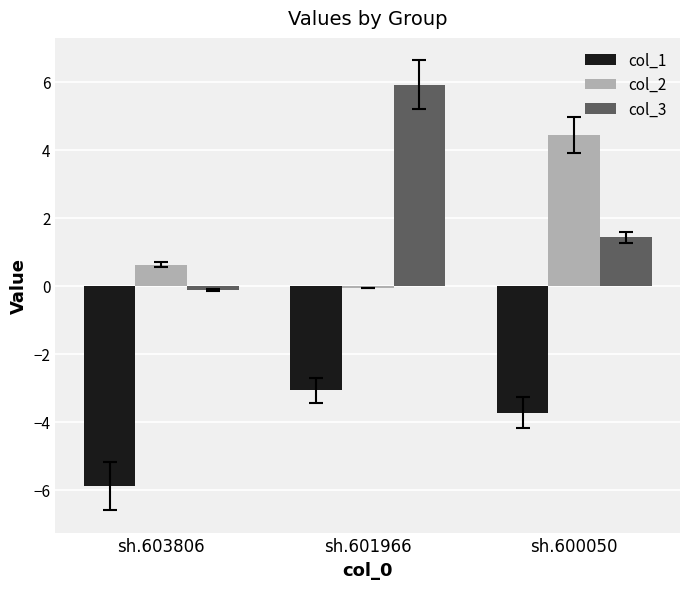

Reading left to right, transcribe all the data shown in this chart.

col_1: -5.9	-3.1	-3.7
col_2: 0.6	-0.1	4.4
col_3: -0.1	5.9	1.4